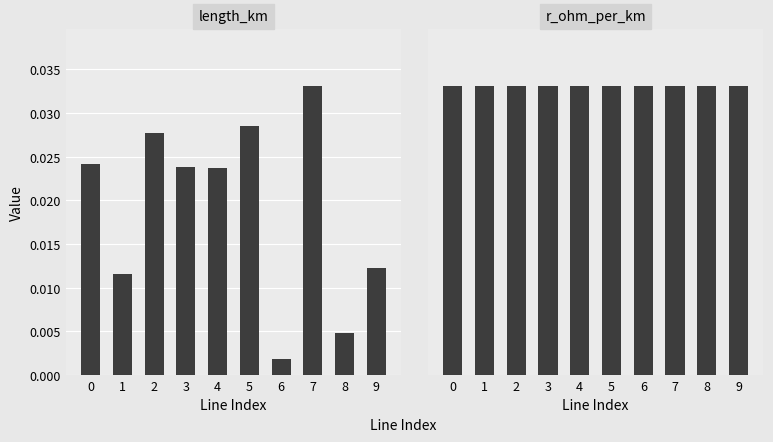

The value of r_ohm_per_km at 0 is 0.1. True or false?

False